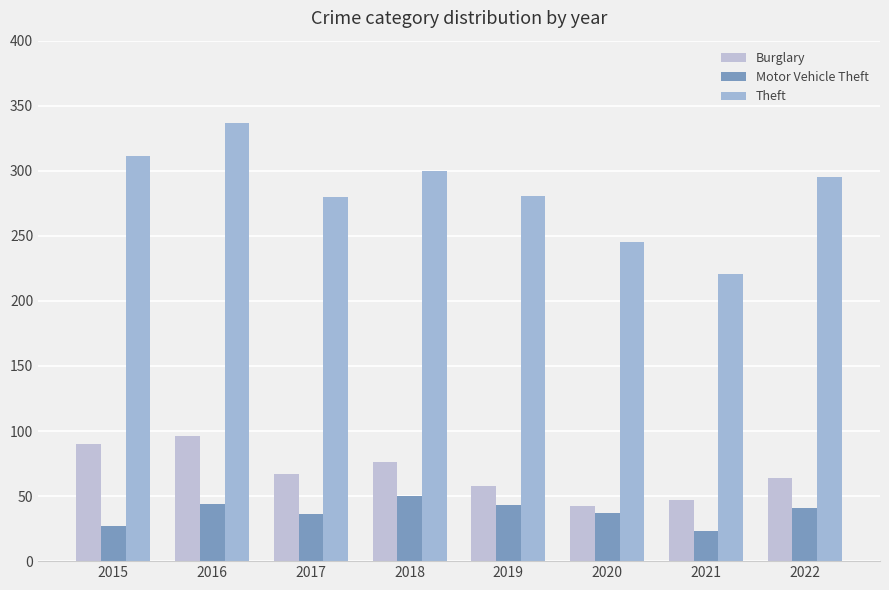

Between 2019 and 2021, which series saw the biggest shift?

Theft